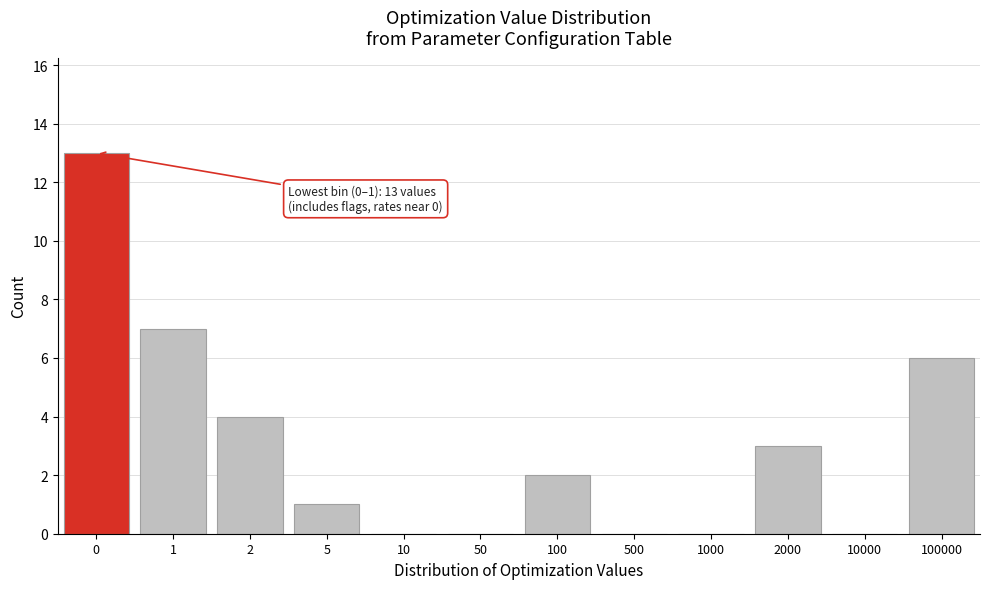

Reading left to right, extract all data points from this chart.

0=13	1=7	2=4	5=1	10=0	50=0	100=2	500=0	1000=0	2000=3	10000=0	100000=6